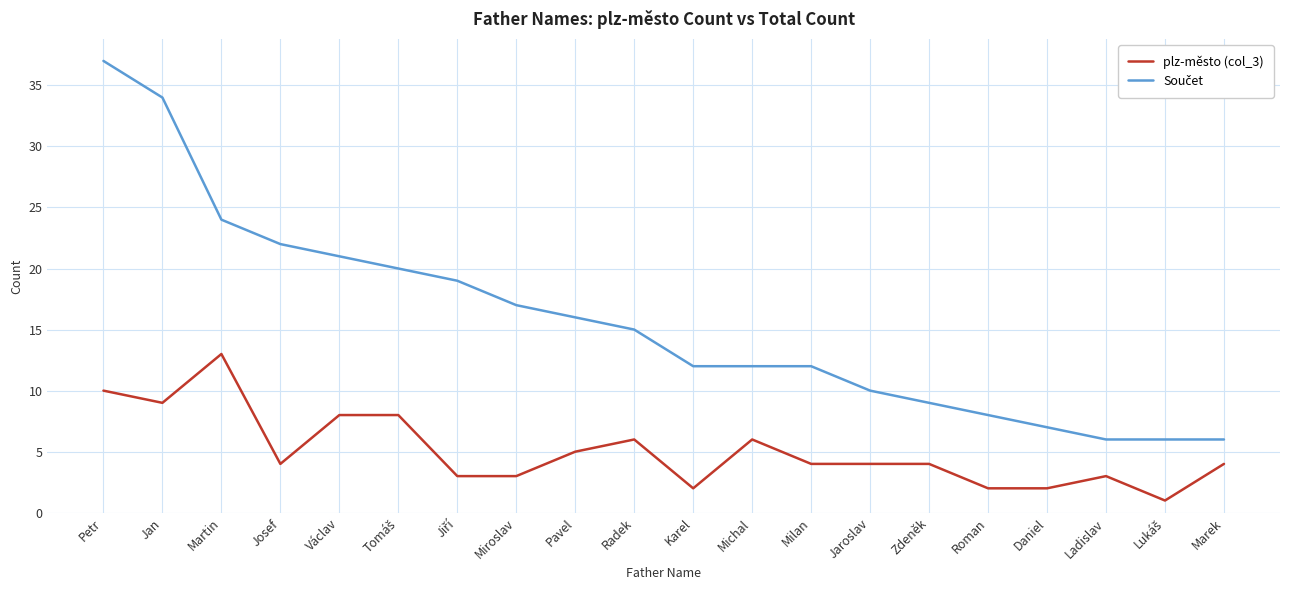

At which category is the sum across all series the highest?

Petr